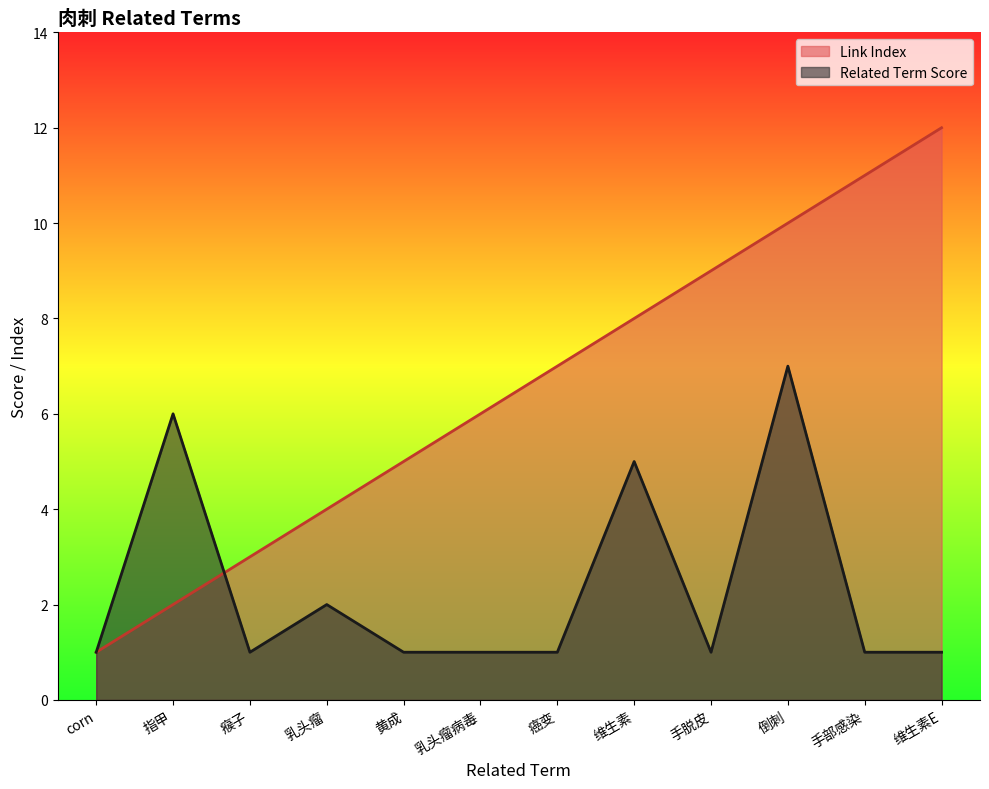

Rank the series by their maximum value, from lowest to highest.

Related Term Score, Link Index